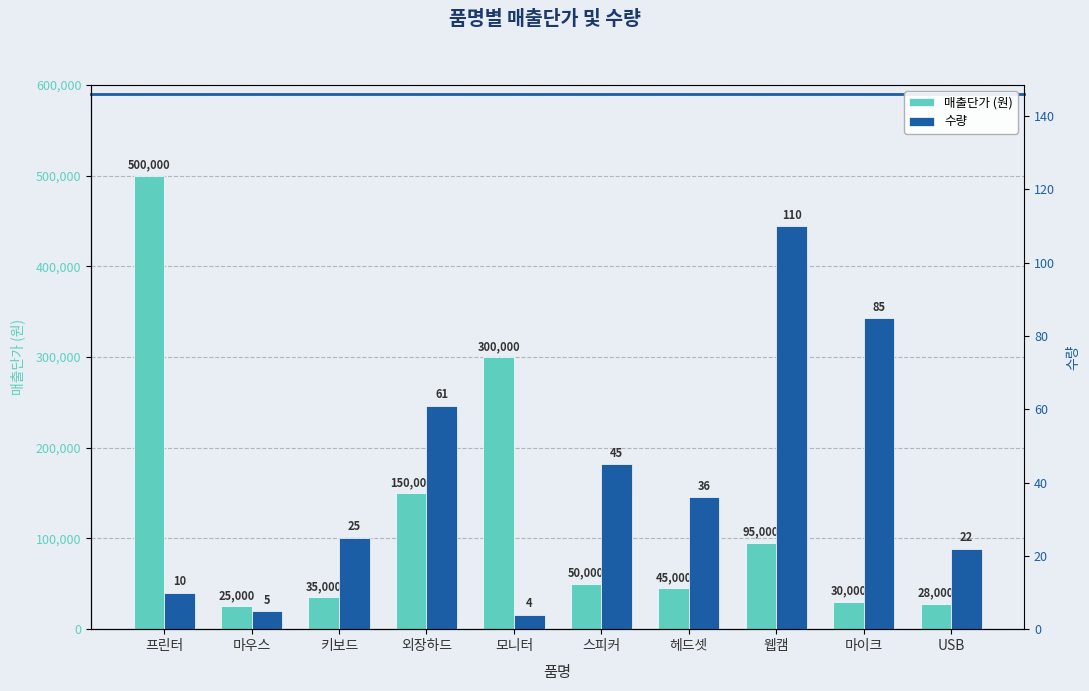

What position from the right is 헤드셋?

4